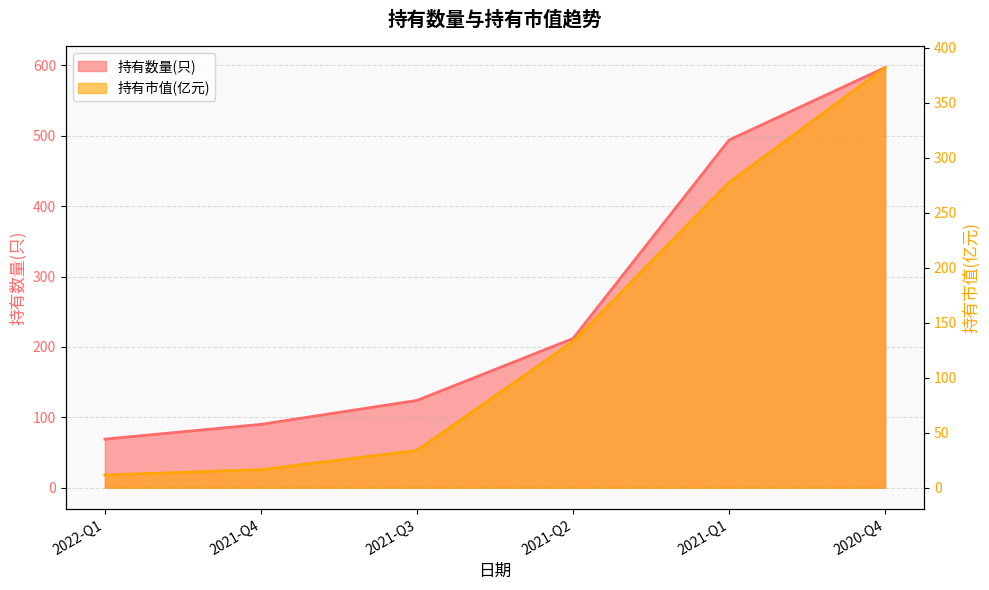

Is it true that 持有市值(亿元) equals 18.1 at 2022-Q1?

False